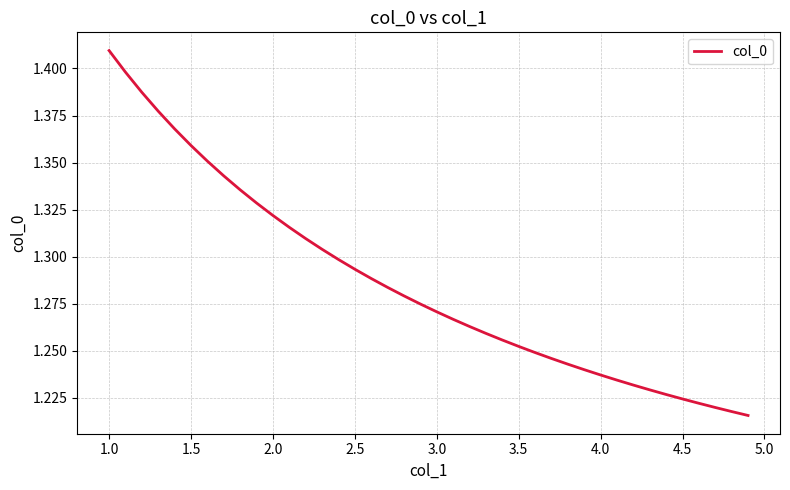

Does the chart display data point markers on the line(s)?

No